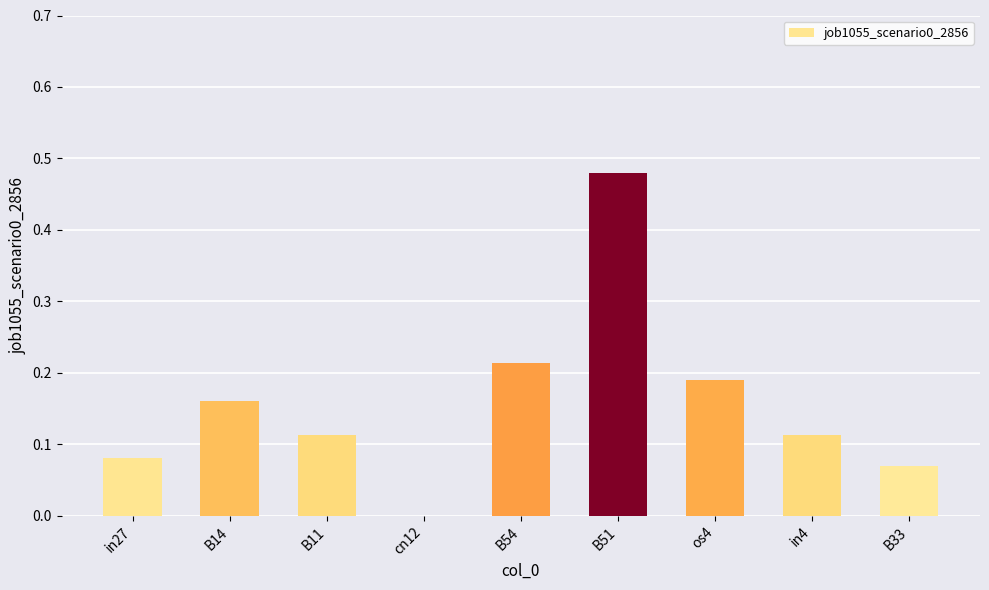

Does the chart contain stacked bars?

No